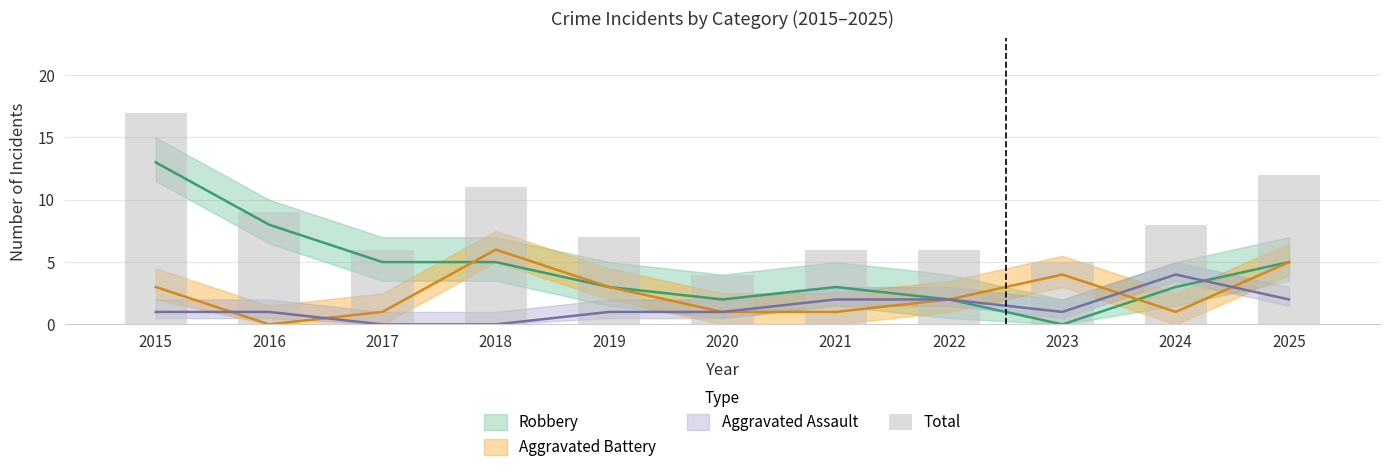

What is the difference between the second highest and minimum values?

8